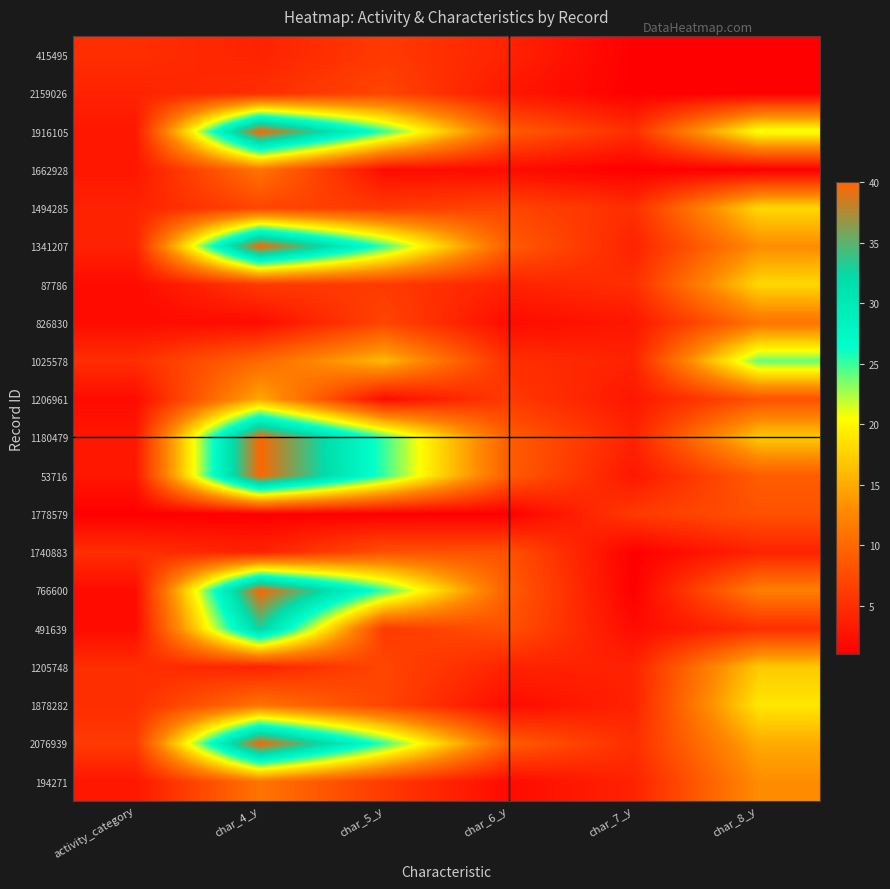

Reading left to right, list all the values displayed in this chart.

415495: activity_category=5	char_4_y=4	char_5_y=6	char_6_y=4	char_7_y=1	char_8_y=1
2159026: activity_category=4	char_4_y=5	char_5_y=7	char_6_y=3	char_7_y=1	char_8_y=1
1916105: activity_category=3	char_4_y=40	char_5_y=25	char_6_y=9	char_7_y=5	char_8_y=21
1662928: activity_category=3	char_4_y=11	char_5_y=2	char_6_y=2	char_7_y=1	char_8_y=1
1494285: activity_category=4	char_4_y=7	char_5_y=6	char_6_y=7	char_7_y=5	char_8_y=18
1341207: activity_category=4	char_4_y=40	char_5_y=25	char_6_y=9	char_7_y=4	char_8_y=13
87786: activity_category=2	char_4_y=6	char_5_y=6	char_6_y=4	char_7_y=5	char_8_y=18
826830: activity_category=2	char_4_y=2	char_5_y=7	char_6_y=2	char_7_y=3	char_8_y=11
1025578: activity_category=5	char_4_y=10	char_5_y=16	char_6_y=5	char_7_y=4	char_8_y=24
1206961: activity_category=2	char_4_y=15	char_5_y=2	char_6_y=6	char_7_y=3	char_8_y=8
1180479: activity_category=3	char_4_y=40	char_5_y=25	char_6_y=9	char_7_y=4	char_8_y=17
53716: activity_category=3	char_4_y=40	char_5_y=25	char_6_y=9	char_7_y=3	char_8_y=9
1778579: activity_category=1	char_4_y=1	char_5_y=1	char_6_y=1	char_7_y=6	char_8_y=8
1740883: activity_category=5	char_4_y=4	char_5_y=8	char_6_y=8	char_7_y=1	char_8_y=4
766600: activity_category=2	char_4_y=40	char_5_y=25	char_6_y=9	char_7_y=1	char_8_y=12
491639: activity_category=2	char_4_y=33	char_5_y=6	char_6_y=8	char_7_y=2	char_8_y=5
1205748: activity_category=5	char_4_y=4	char_5_y=7	char_6_y=4	char_7_y=4	char_8_y=17
1878282: activity_category=5	char_4_y=11	char_5_y=7	char_6_y=2	char_7_y=4	char_8_y=19
2076939: activity_category=6	char_4_y=40	char_5_y=25	char_6_y=9	char_7_y=5	char_8_y=15
194271: activity_category=3	char_4_y=11	char_5_y=6	char_6_y=2	char_7_y=4	char_8_y=13